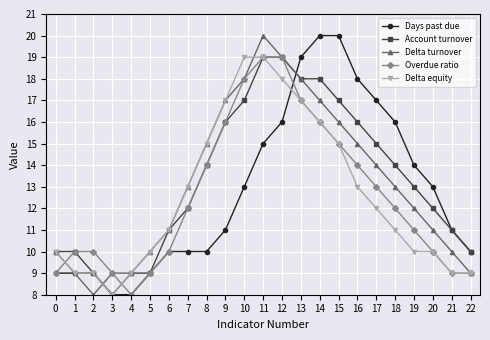

How many data points does each series have?

23